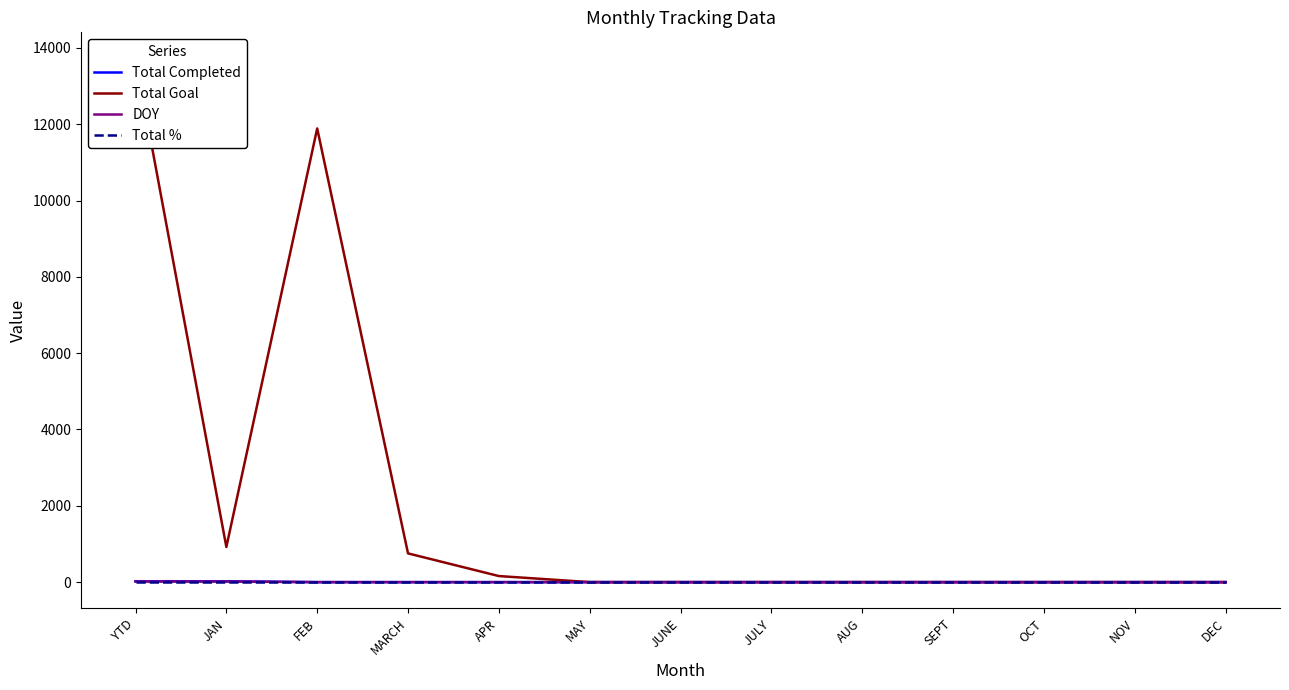

List the series in order of their peak value, lowest first.

Total %, DOY, Total Completed, Total Goal